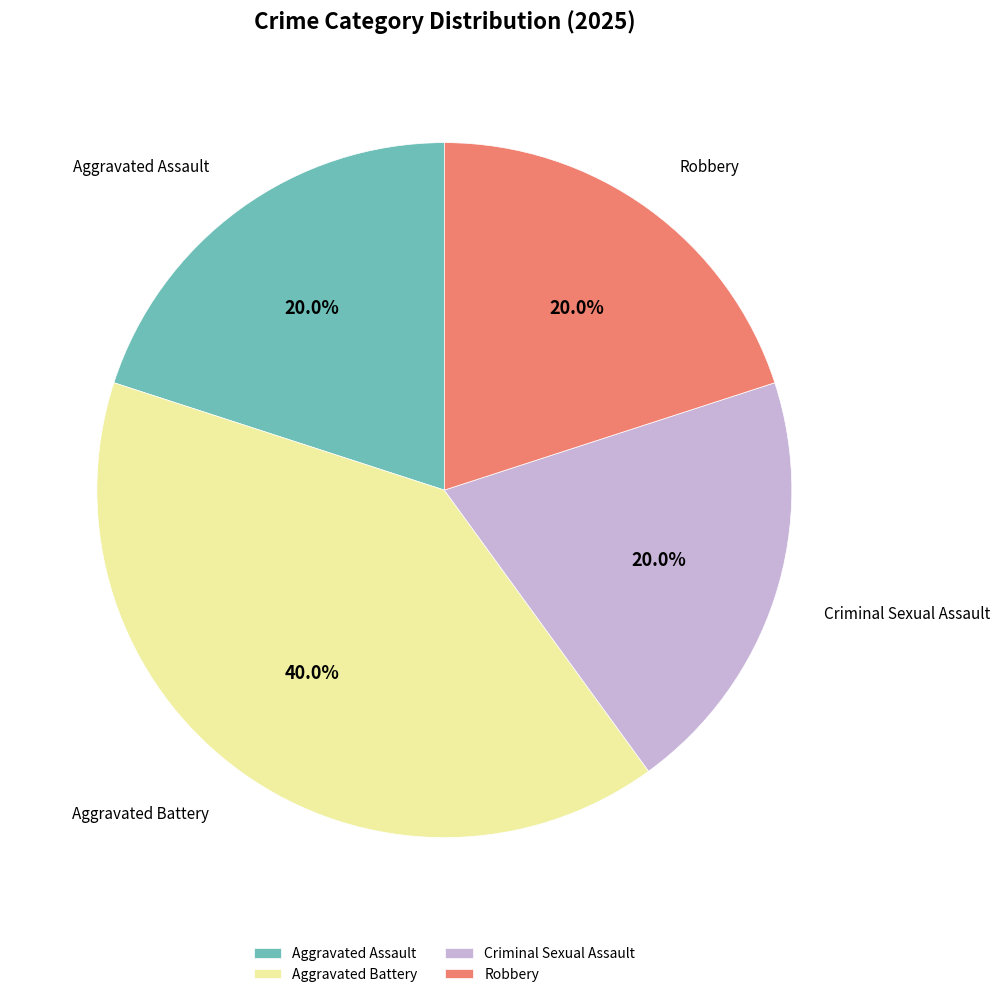

What is the total percentage of Robbery and Criminal Sexual Assault?

40.0%